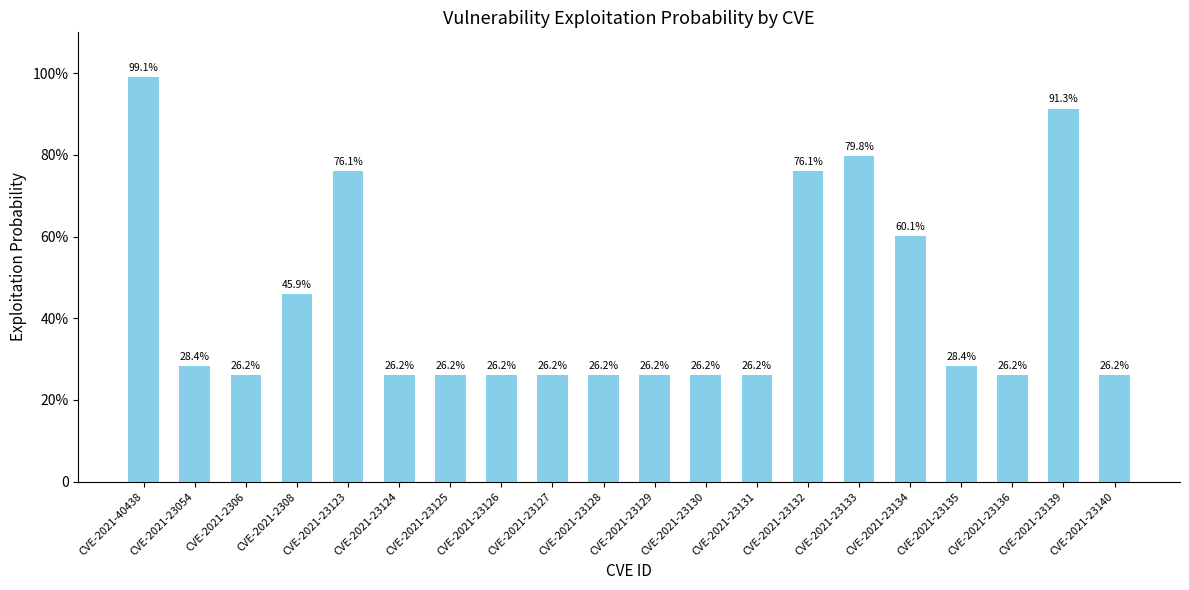

Does the chart contain any negative values?

No